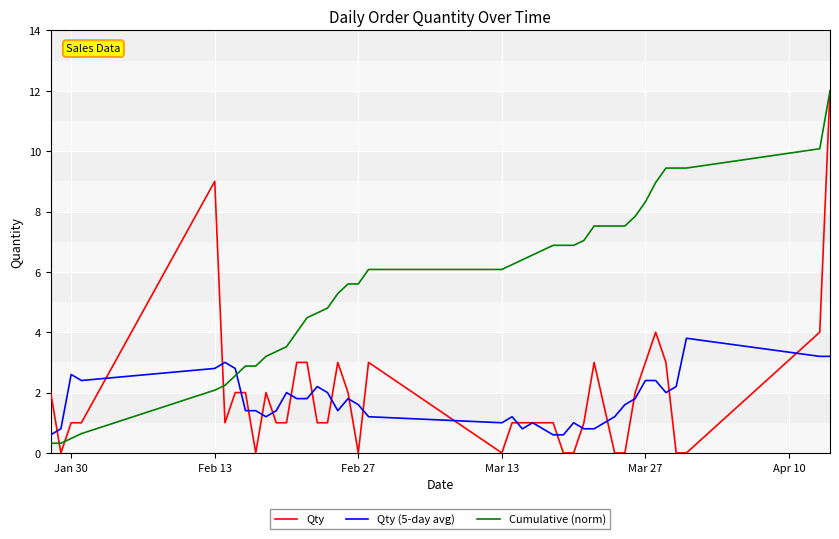

True or false: Qty and Cumulative (norm) cross at least once.

True